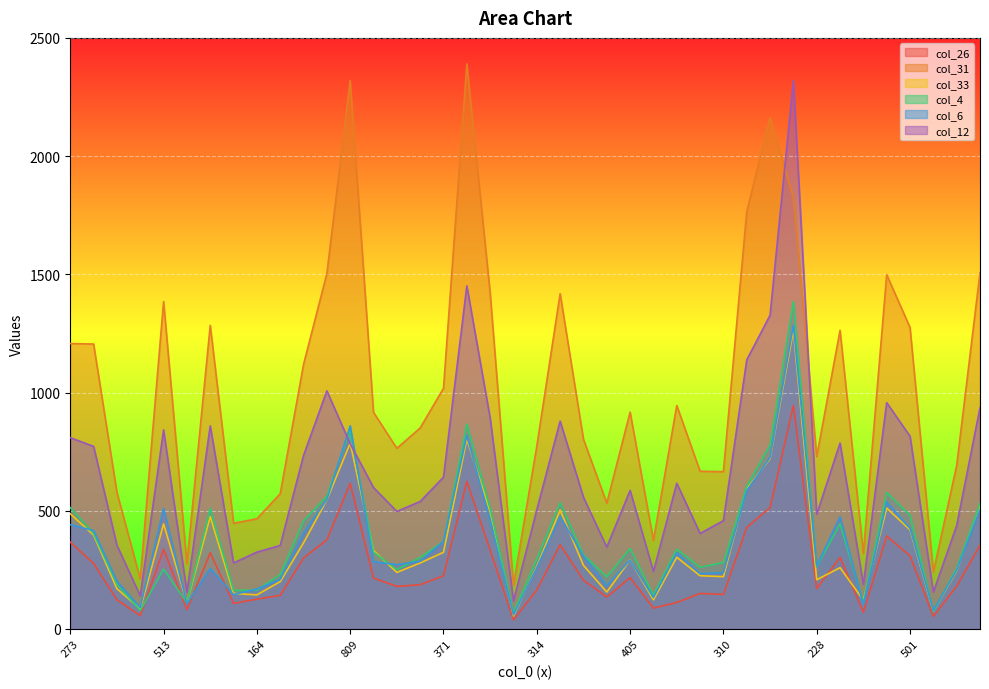

List the series in order of their peak value, lowest first.

col_26, col_33, col_6, col_4, col_12, col_31